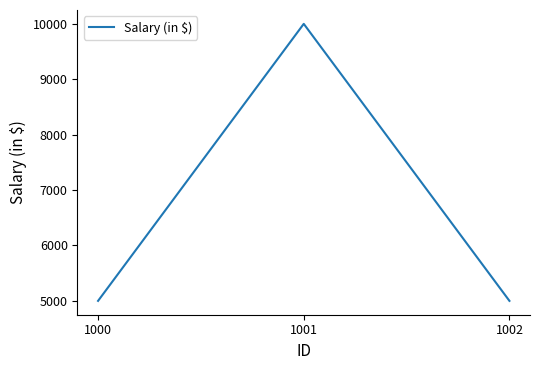

Count the values in the range 5000 to 10000.

3